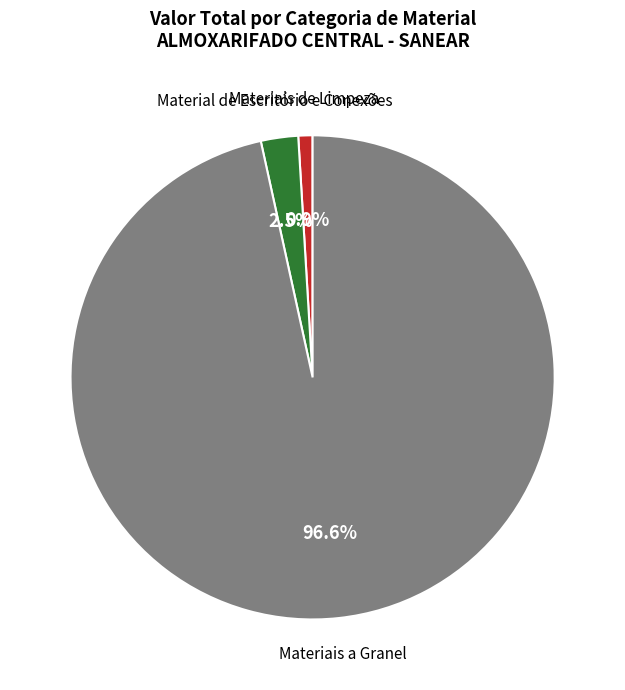

Is there a majority slice in this chart?

Yes